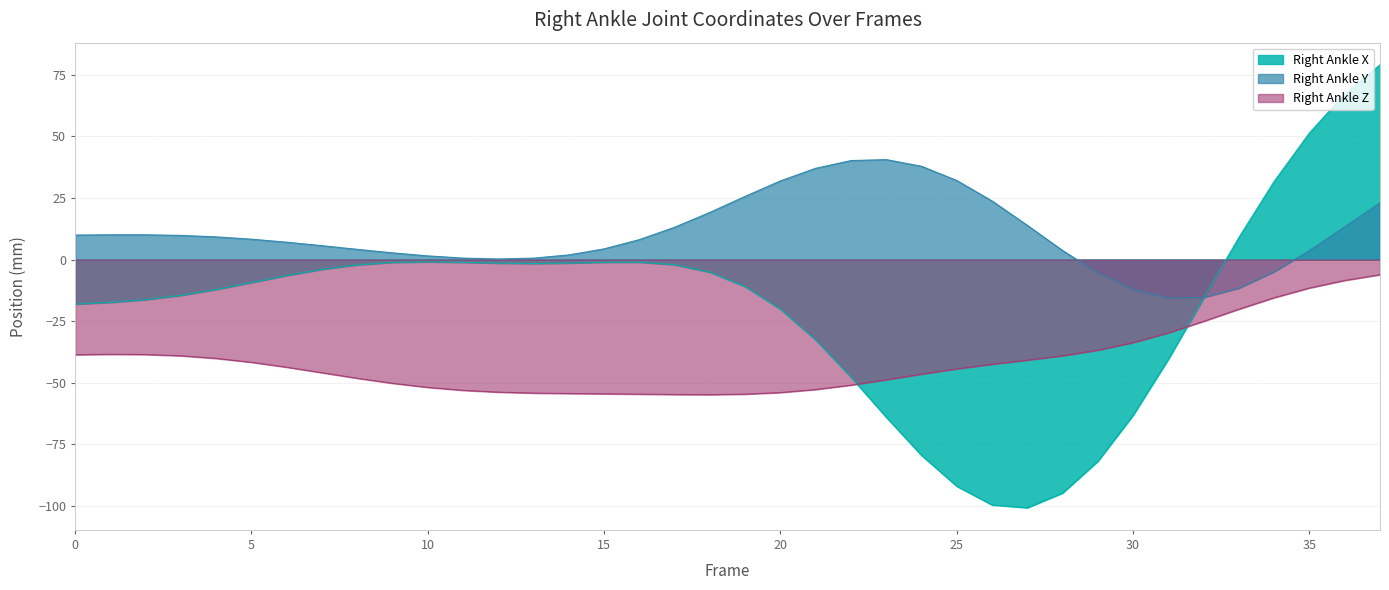

What is the difference between the highest and lowest values at 2?

48.6